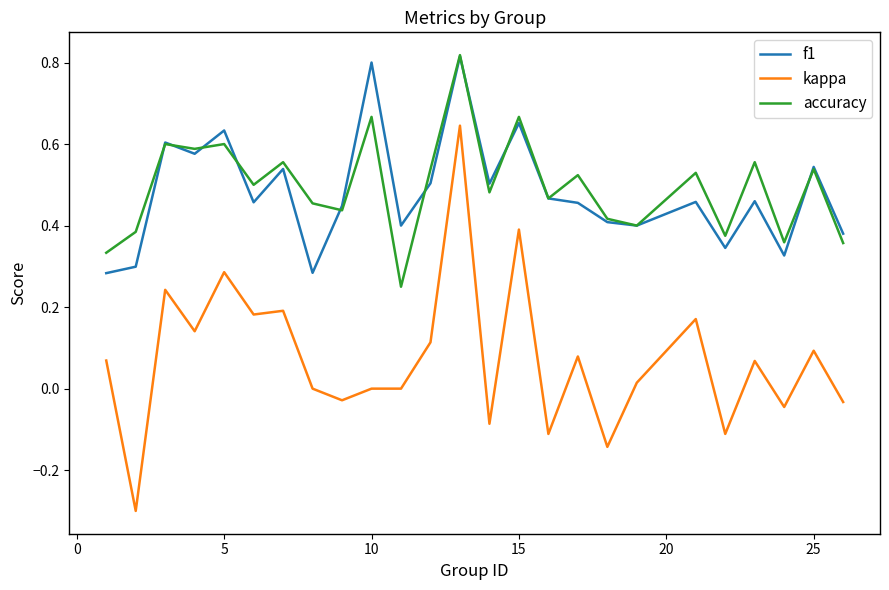

Which series has the largest range (max minus min)?

kappa